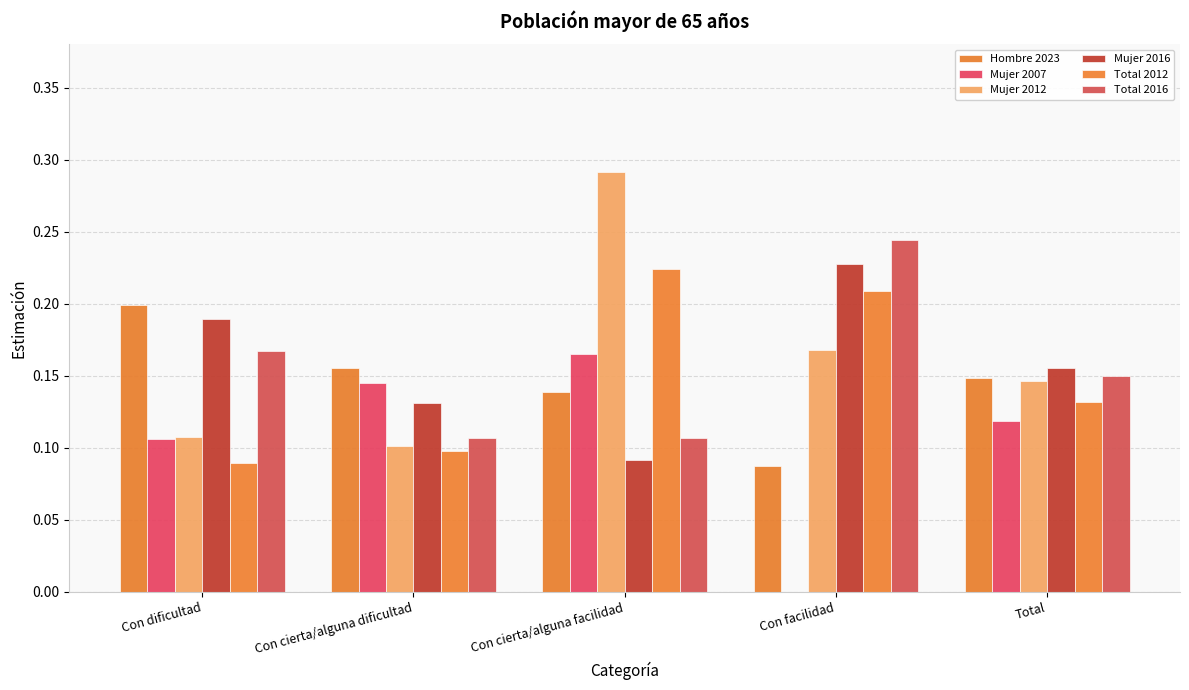

What is the label of the 4th bar from the right?

Con cierta/alguna dificultad